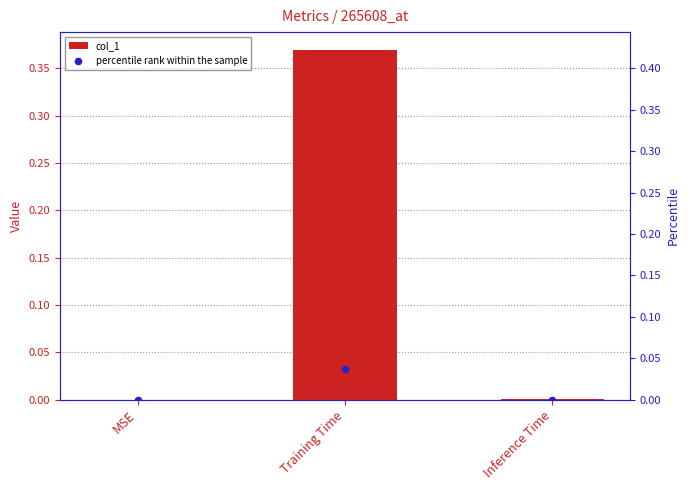

Is the value of percentile rank within the sample at Inference Time greater than the value of col_1 at MSE?

Yes